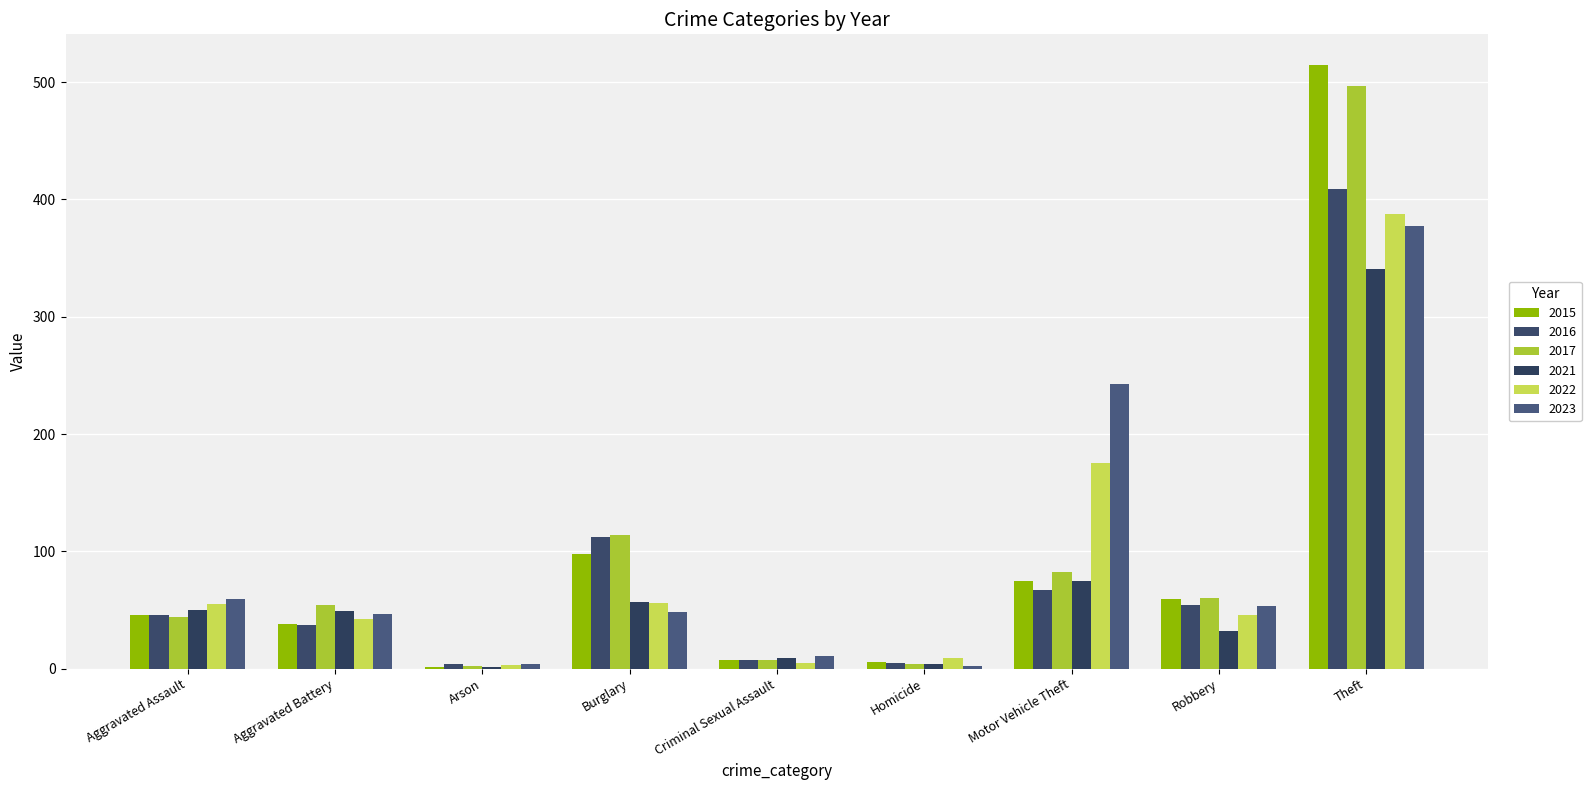

The 2021 series shows 75 at Motor Vehicle Theft. True or false?

True